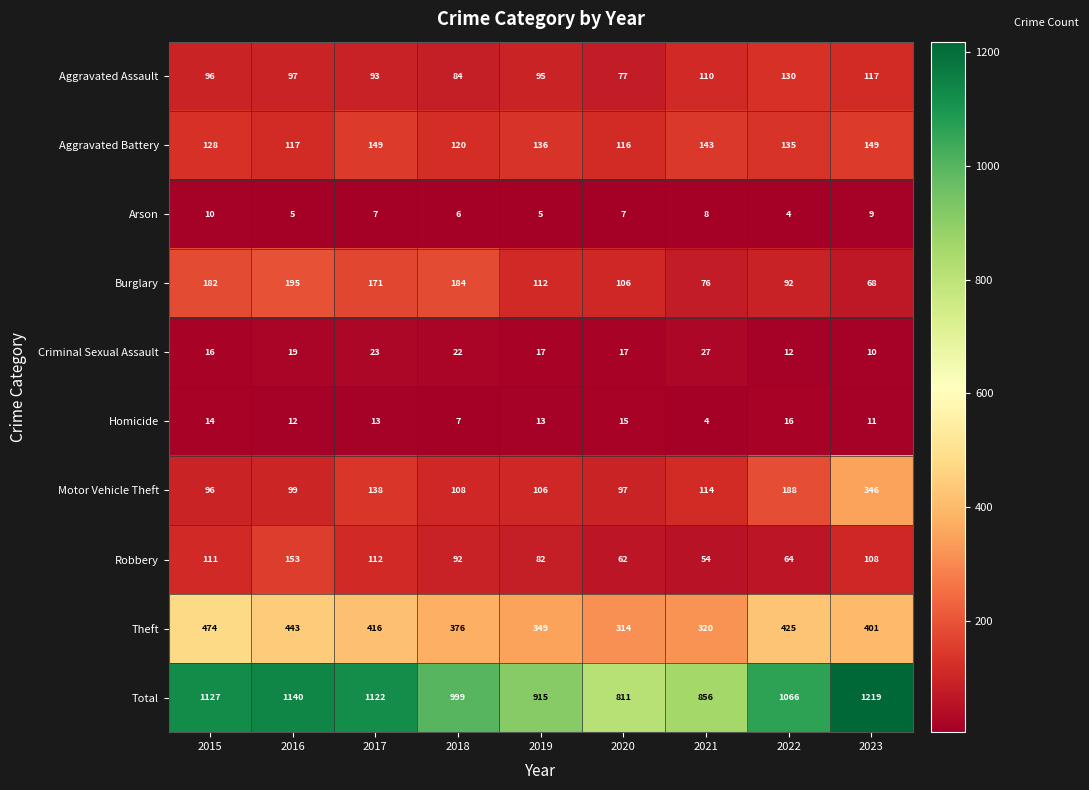

What is the sum of the Motor Vehicle Theft values at 2021 and 2020?

211